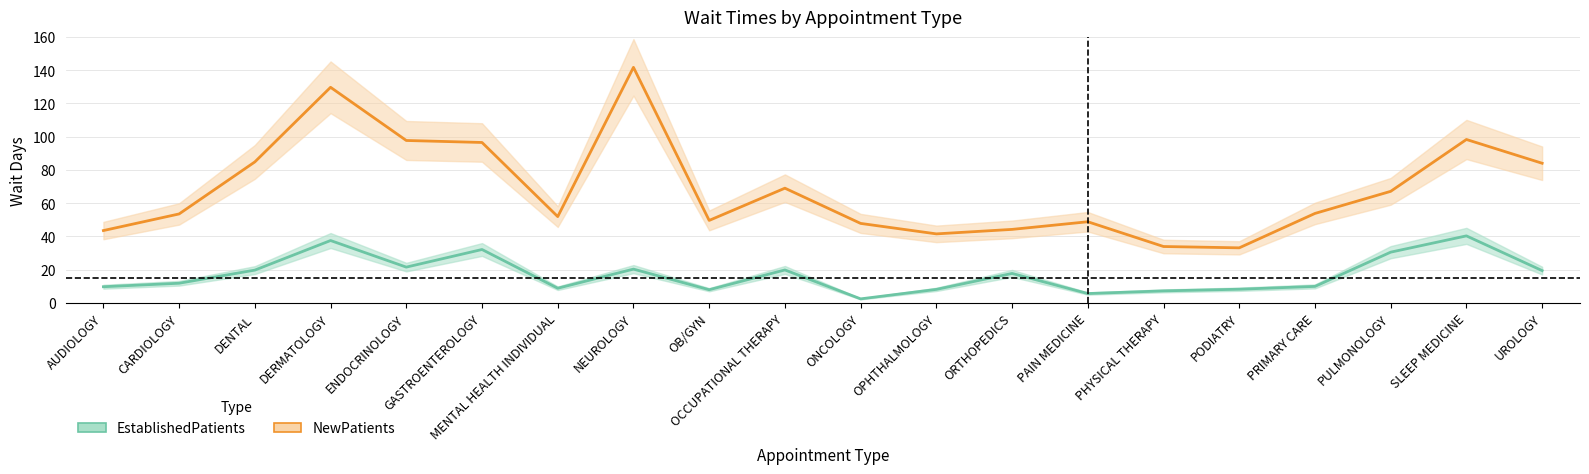

At how many categories does at least one series exceed 109?

2